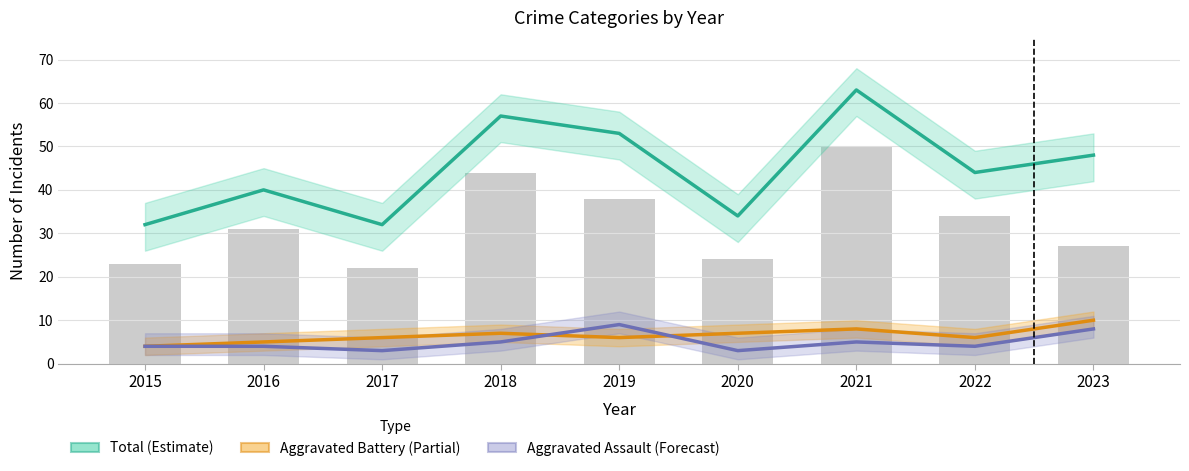

At which category is the sum across all series the highest?

2021